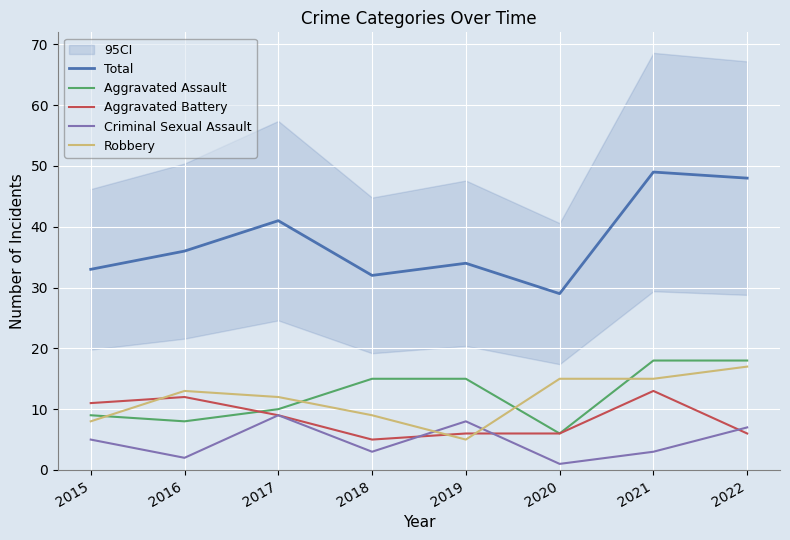

Which label corresponds to the largest value in the chart?

2021